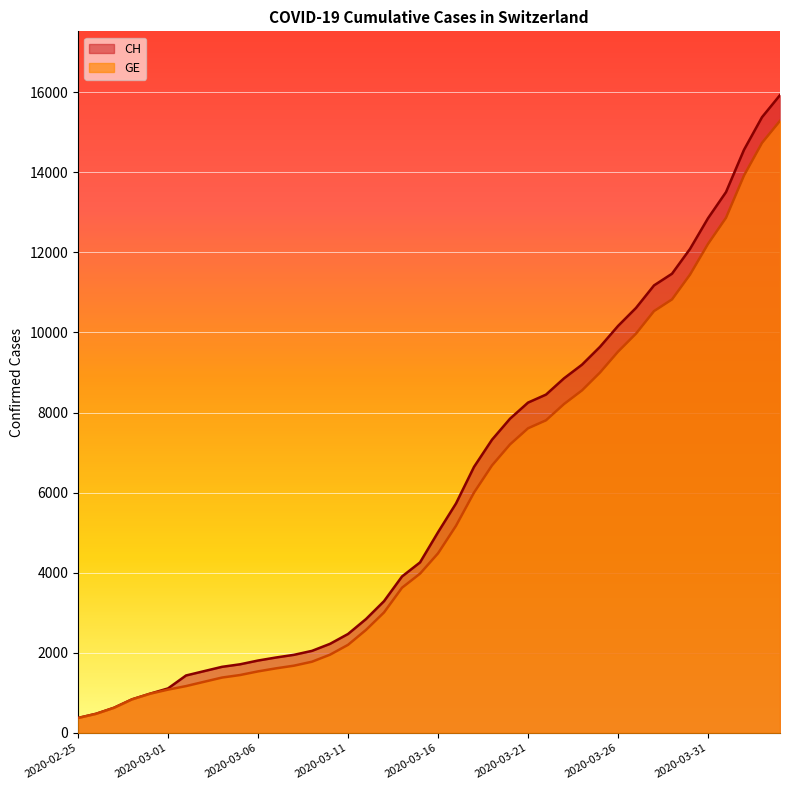

Reading left to right, what are all the values shown in this chart?

GE: 375	479	630	840	981	1083	1171	1278	1384	1447	1538	1614	1681	1780	1955	2201	2574	3010	3627	3978	4485	5174	6002	6681	7205	7607	7807	8213	8554	9000	9520	9971	10533	10825	11444	12210	12863	13919	14733	15284
CH: 375	479	630	840	981	1113	1436	1544	1652	1715	1809	1885	1952	2051	2226	2472	2845	3291	3908	4259	5012	5731	6644	7323	7847	8249	8449	8855	9196	9642	10162	10613	11175	11467	12086	12852	13505	14561	15375	15926